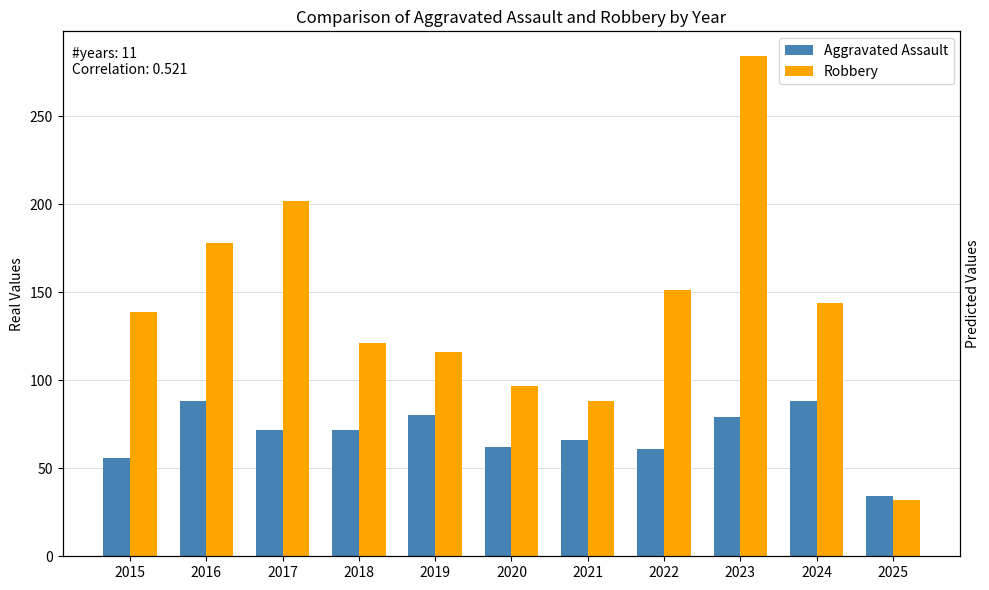

How many data points in Robbery are less than 139?

5